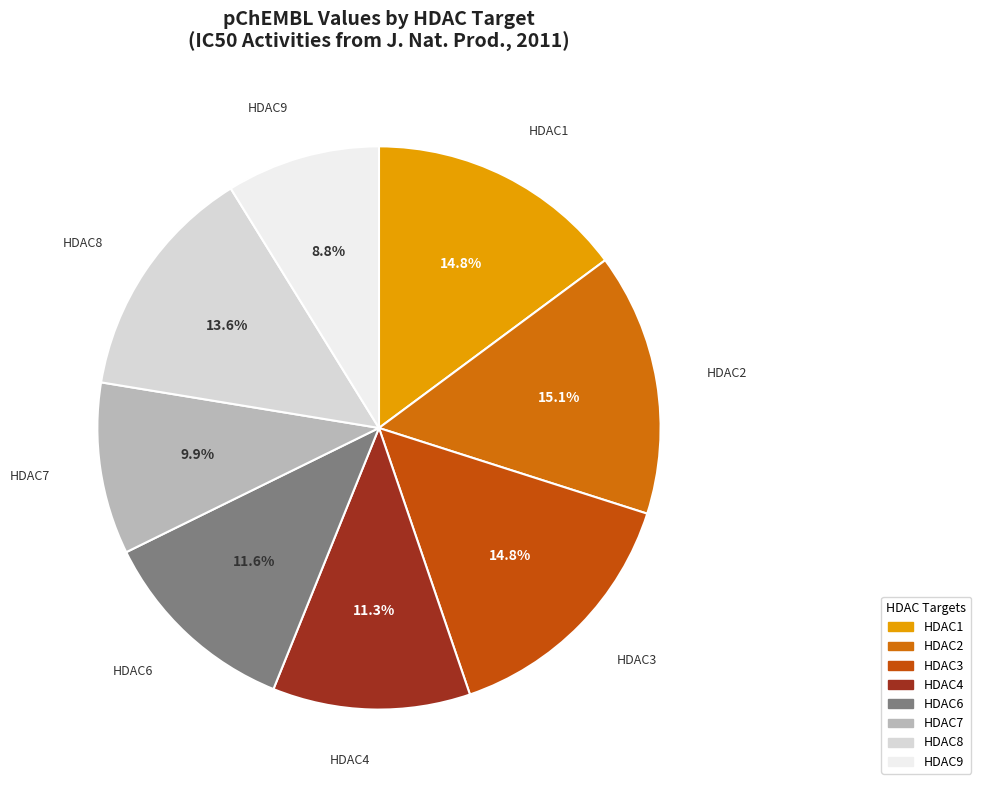

Does HDAC4 account for over 50% of the chart?

No